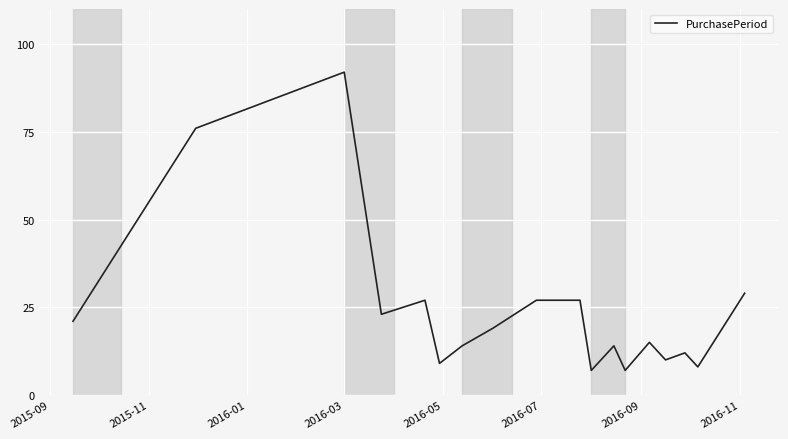

What is the greatest value displayed?

92